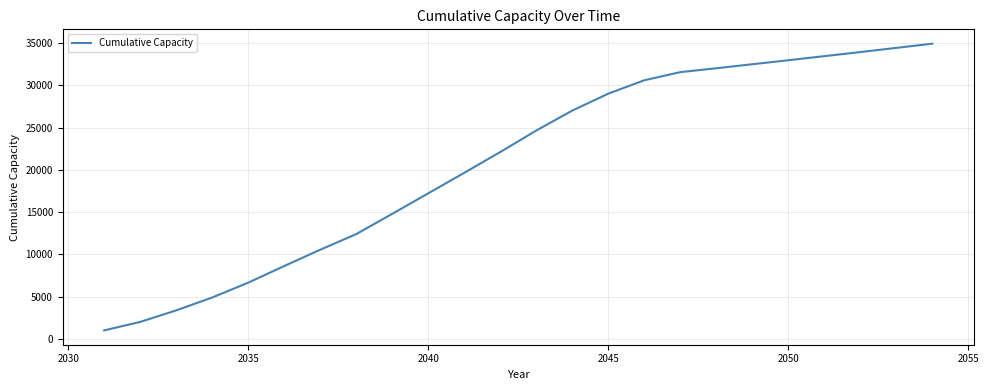

What is the minimum value shown in the chart?

1014.7